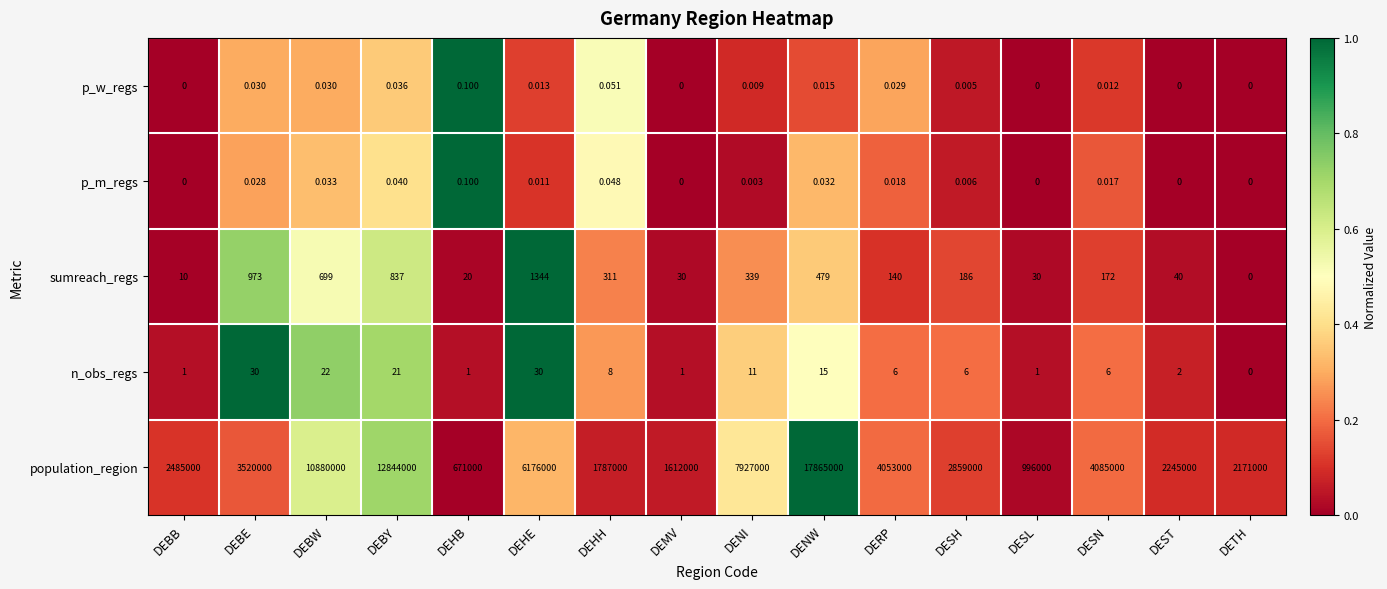

What is the maximum value shown in the chart?

17865000.0